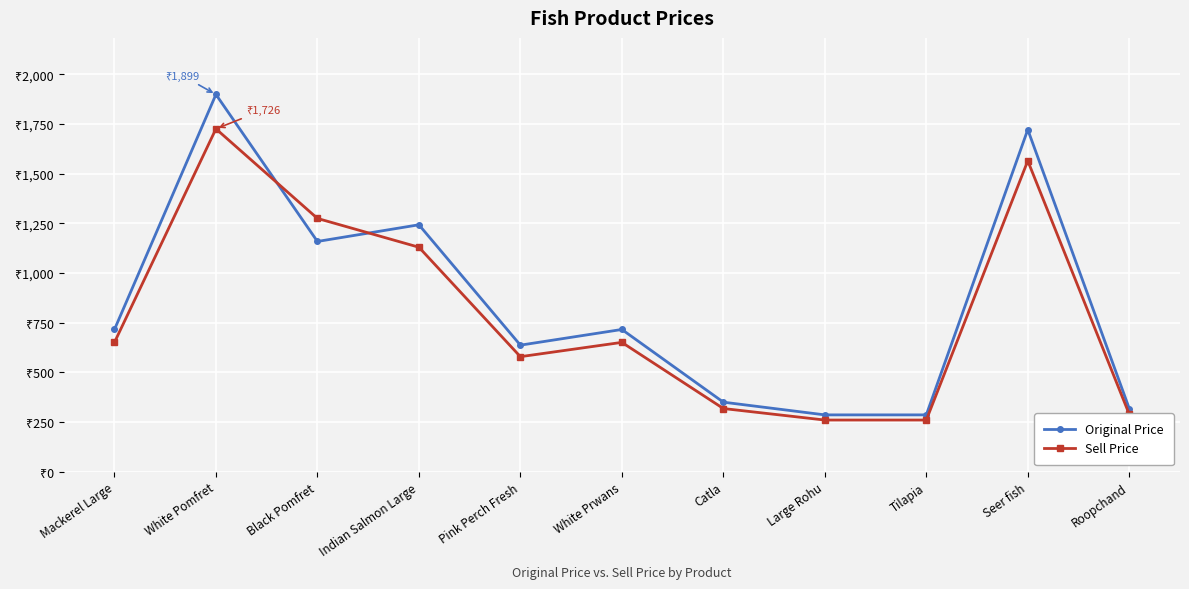

Which has a higher value, Black Pomfret or Large Rohu?

Black Pomfret